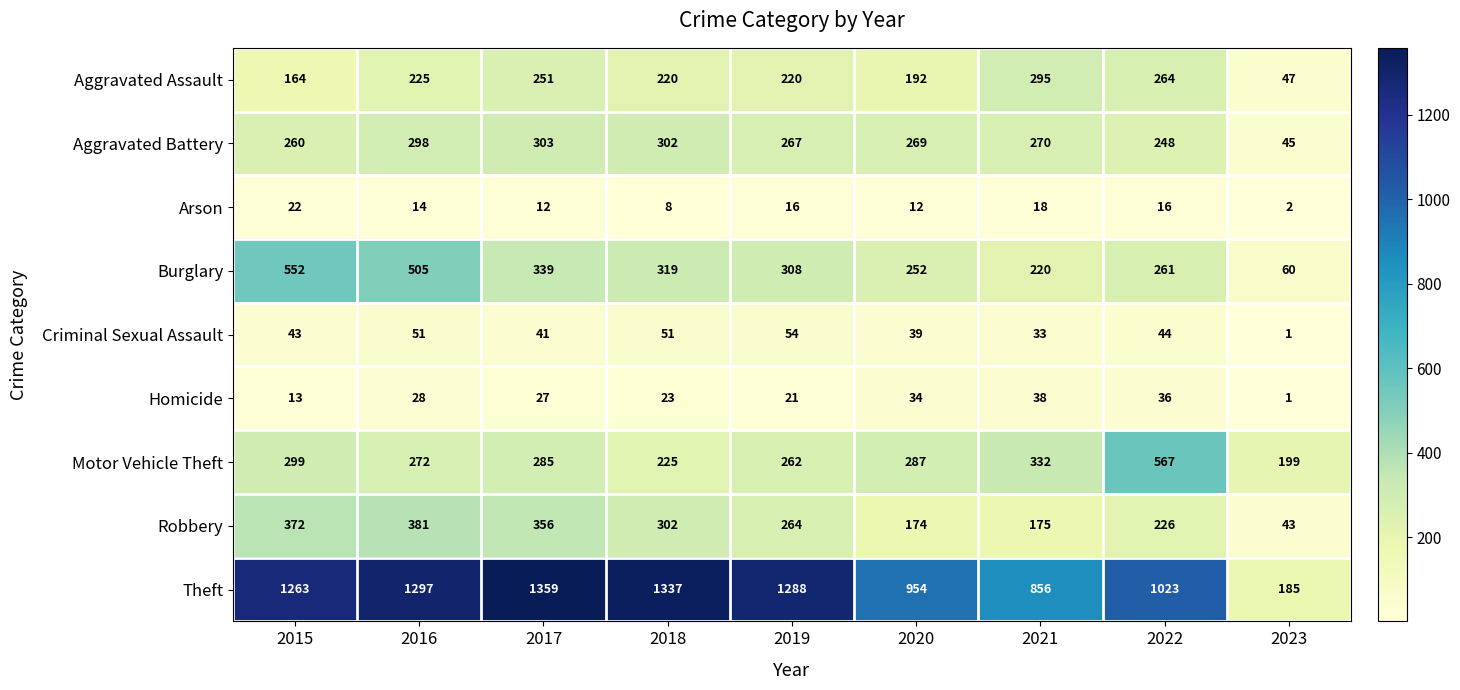

What is the spread (max minus min) of values at 2020?

942